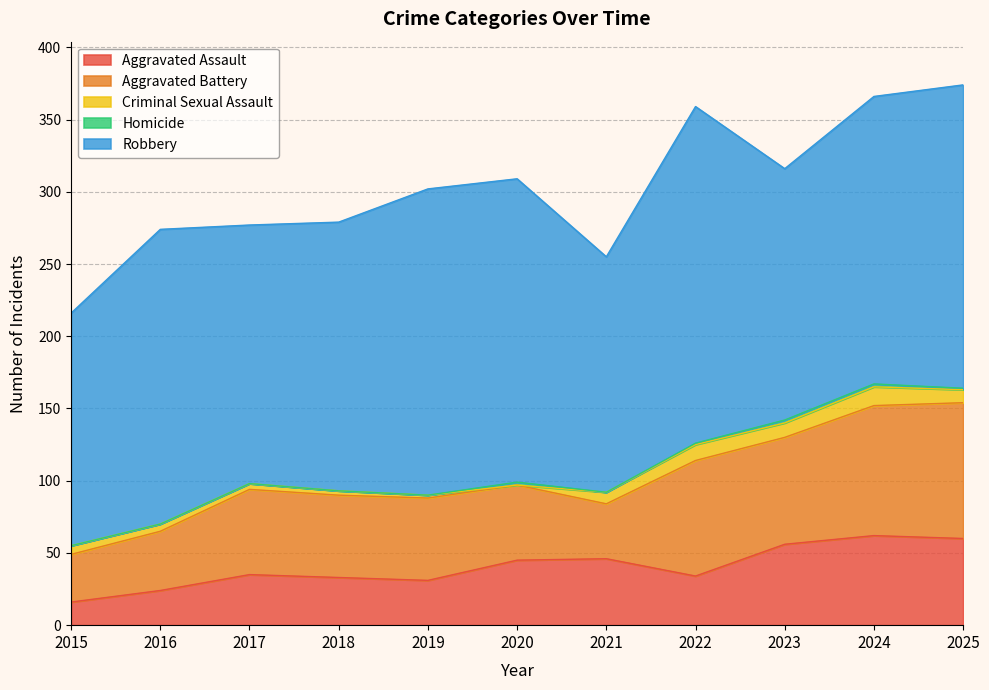

True or false: Criminal Sexual Assault and Aggravated Battery intersect in this chart.

False